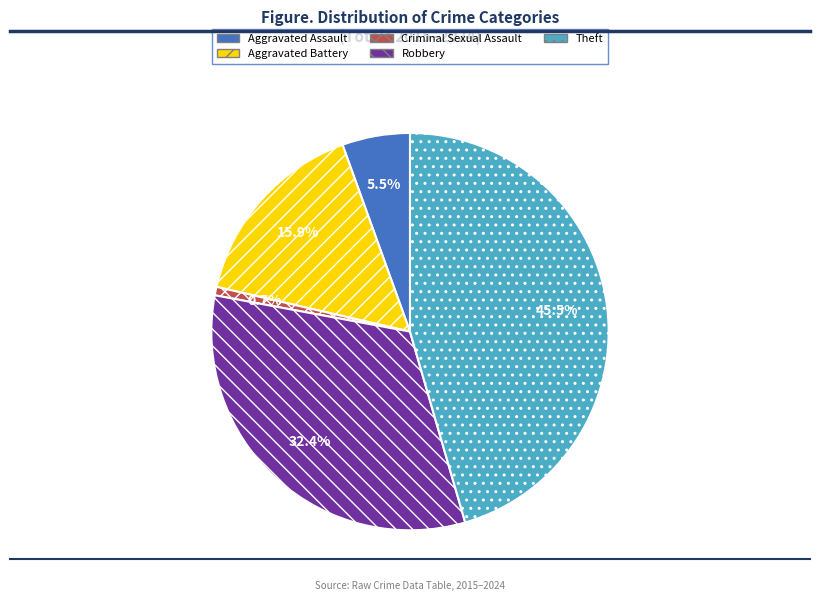

What is the ratio of the value at Robbery to the value at Aggravated Assault?

5.9